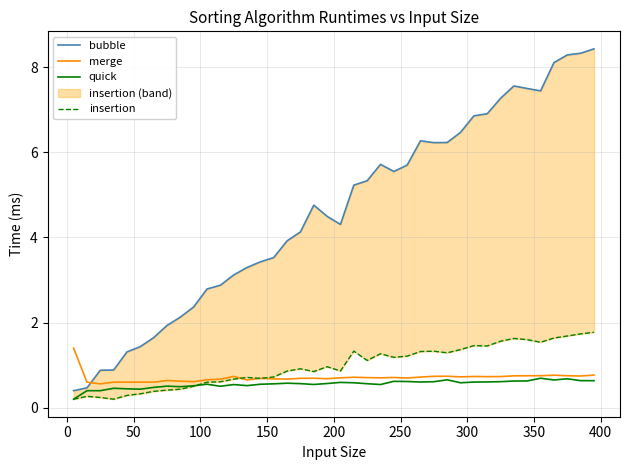

What is the highest value of the quick series?

0.7